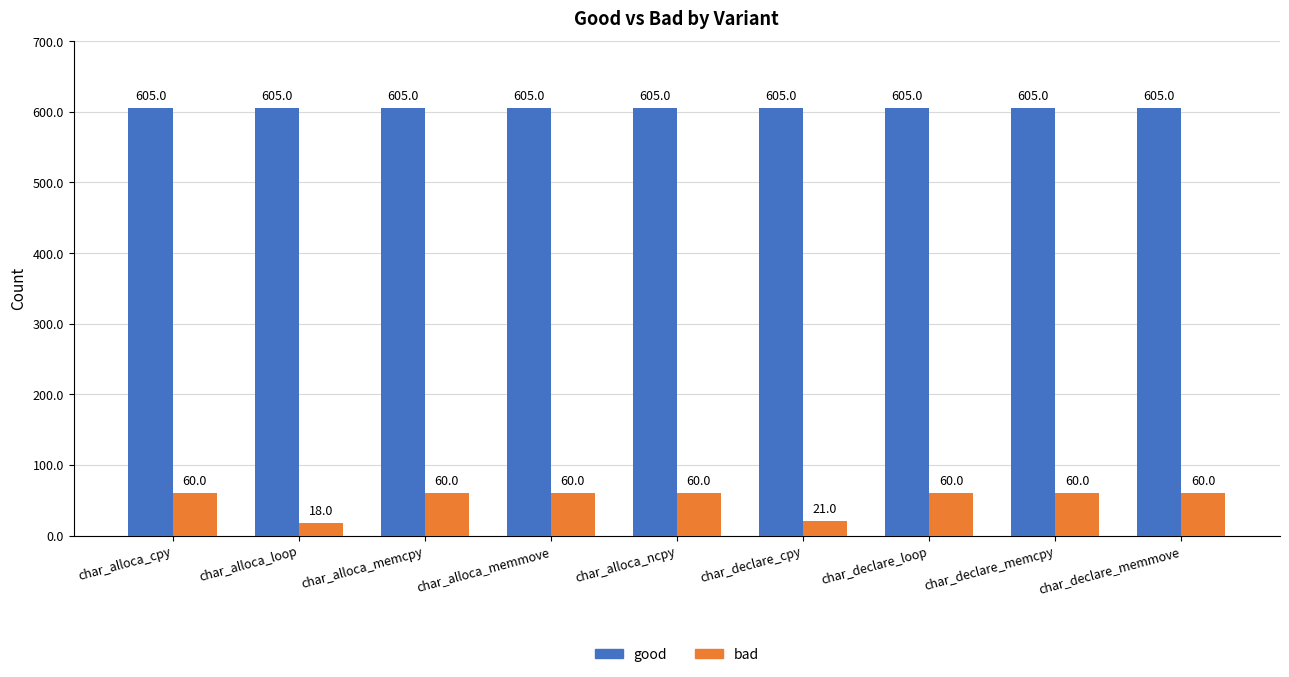

Reading left to right, extract all data points from this chart.

good: char_alloca_cpy=605	char_alloca_loop=605	char_alloca_memcpy=605	char_alloca_memmove=605	char_alloca_ncpy=605	char_declare_cpy=605	char_declare_loop=605	char_declare_memcpy=605	char_declare_memmove=605
bad: char_alloca_cpy=60	char_alloca_loop=18	char_alloca_memcpy=60	char_alloca_memmove=60	char_alloca_ncpy=60	char_declare_cpy=21	char_declare_loop=60	char_declare_memcpy=60	char_declare_memmove=60